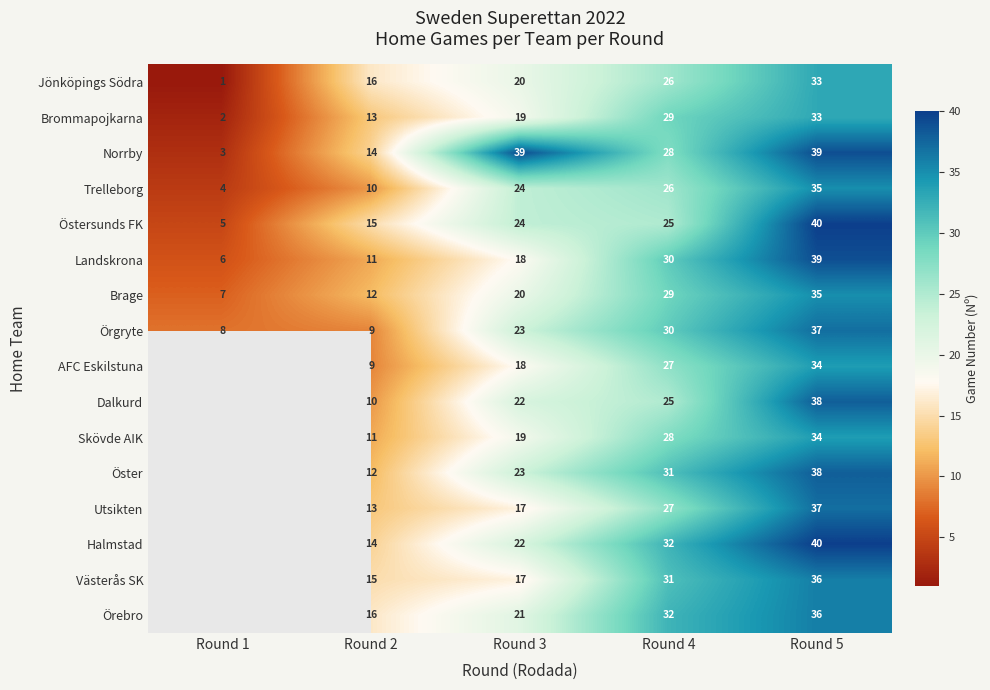

At how many categories does at least one series exceed 28?

3